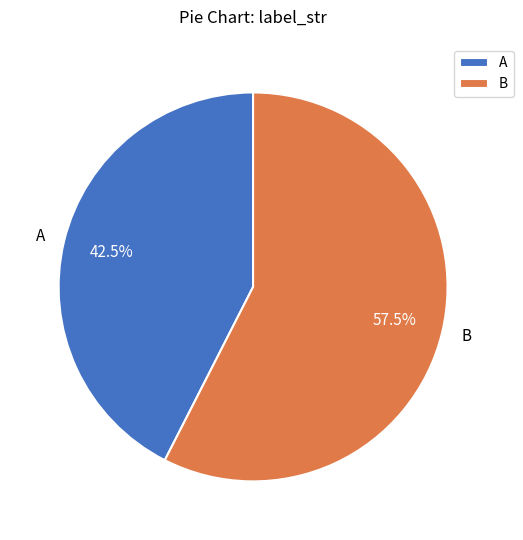

Does B account for over 50% of the chart?

Yes